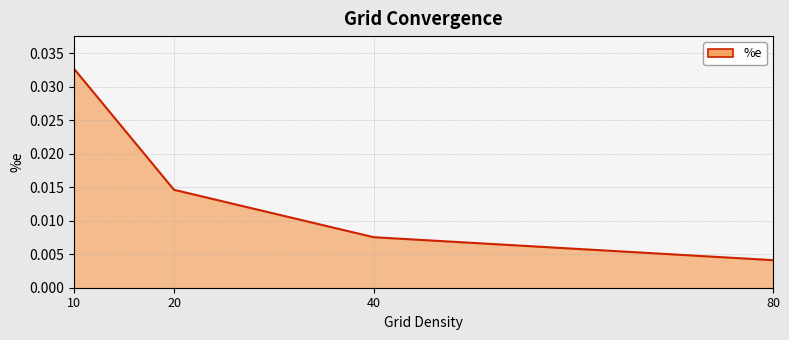

Which label corresponds to the largest value in the chart?

10